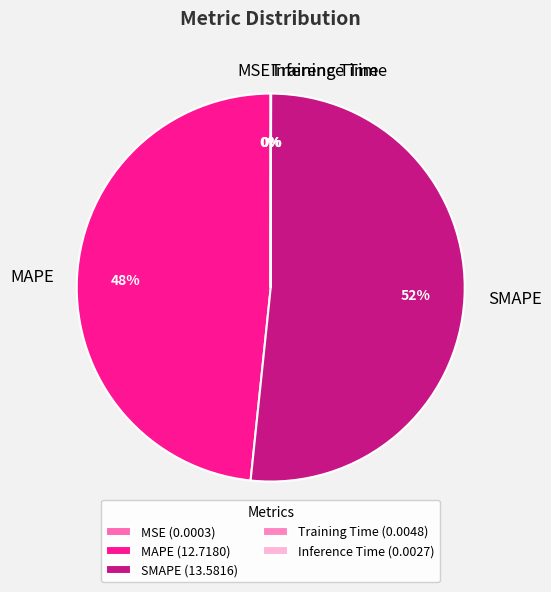

True or false: MAPE accounts for 48% of the total.

True